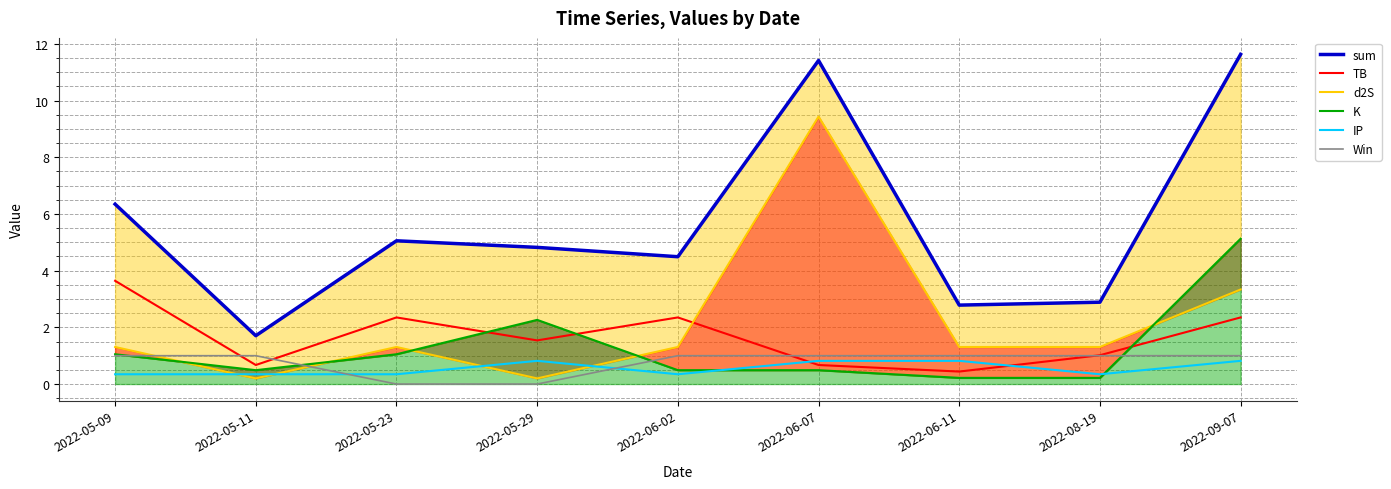

Reading left to right, what are all the values shown in this chart?

sum: 6.3	1.7	5.1	4.8	4.5	11.4	2.8	2.9	11.6
TB: 3.6	0.7	2.3	1.5	2.3	0.7	0.4	1.0	2.3
d2S: 1.3	0.2	1.3	0.2	1.3	9.4	1.3	1.3	3.3
K: 1.1	0.5	1.1	2.3	0.5	0.5	0.2	0.2	5.1
IP: 0.3	0.3	0.3	0.8	0.3	0.8	0.8	0.3	0.8
Win: 1.0	1.0	0.0	0.0	1.0	1.0	1.0	1.0	1.0